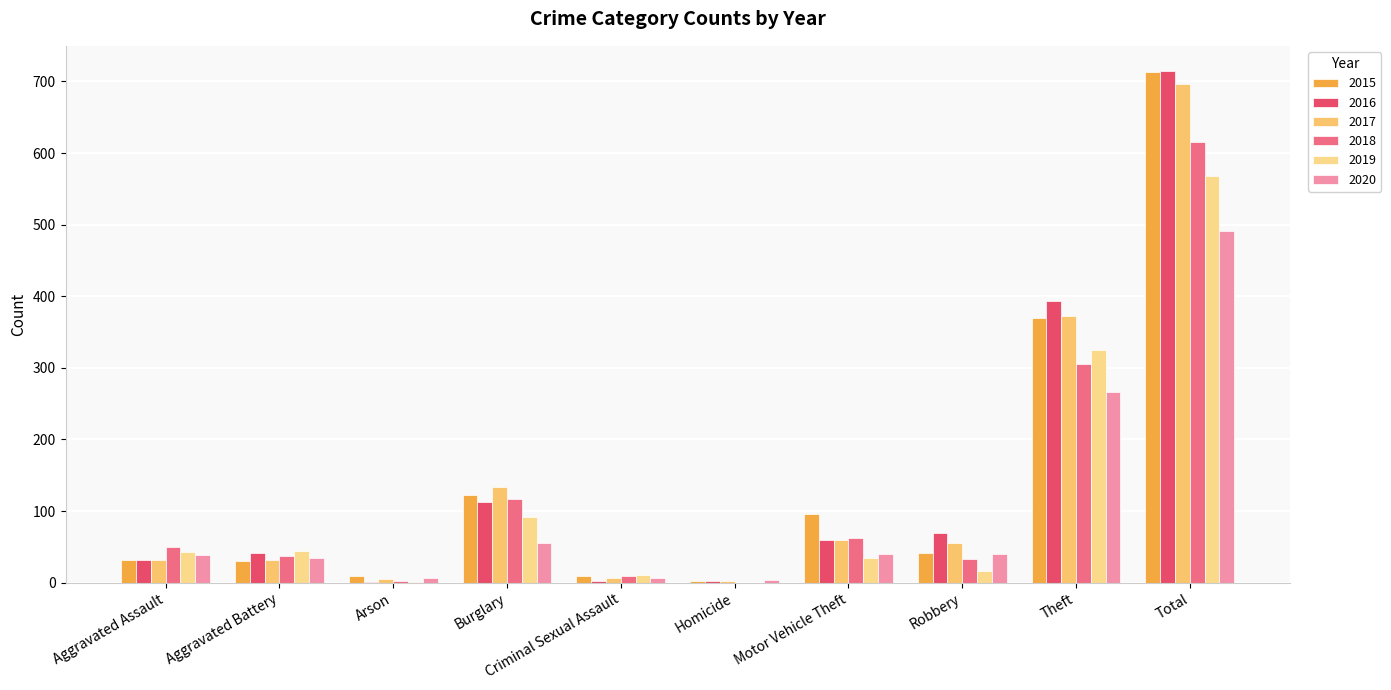

What are all the series names shown in the legend?

2015, 2016, 2017, 2018, 2019, 2020